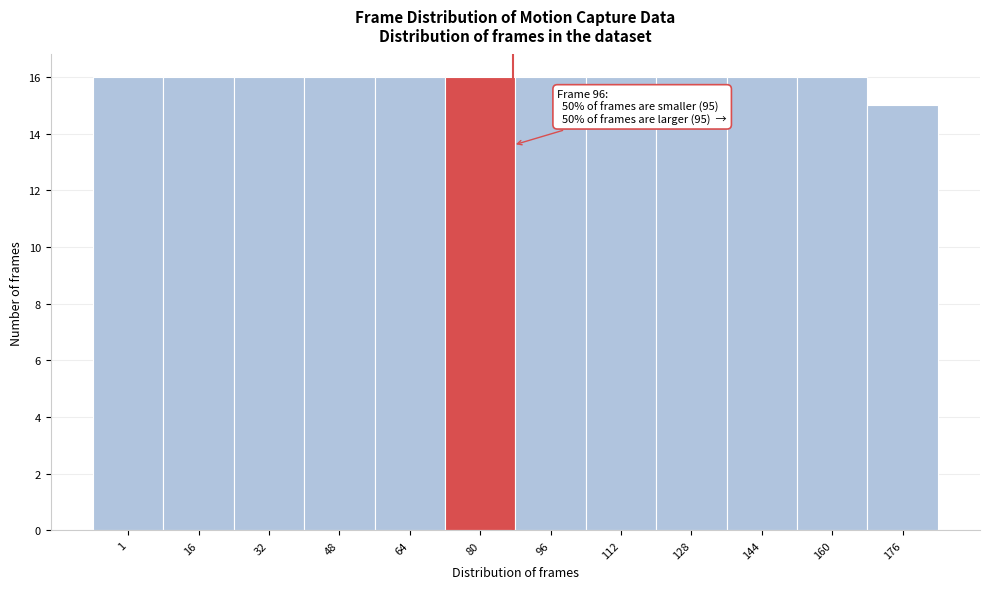

Reading right to left, transcribe all the data shown in this chart.

176=15	160=16	144=16	128=16	112=16	96=16	80=16	64=16	48=16	32=16	16=16	1=16